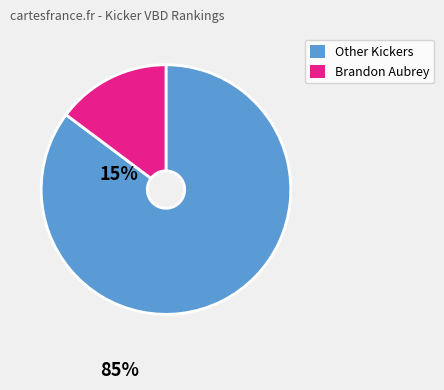

Is there a majority slice in this chart?

Yes